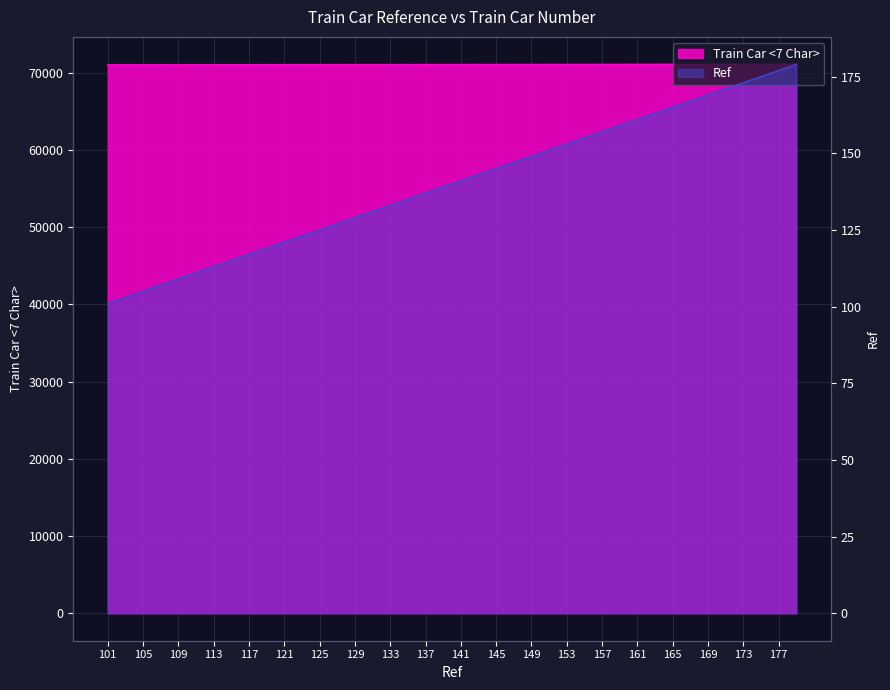

True or false: Ref has more than 1 interior local peaks.

False